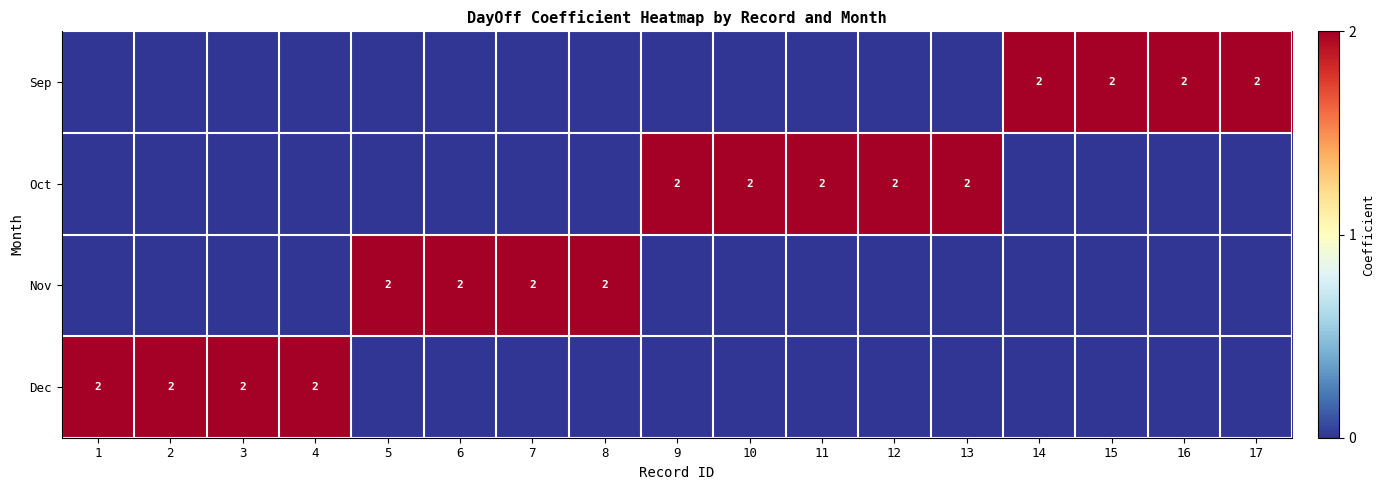

True or false: Nov has a value of 2 at 7.

True